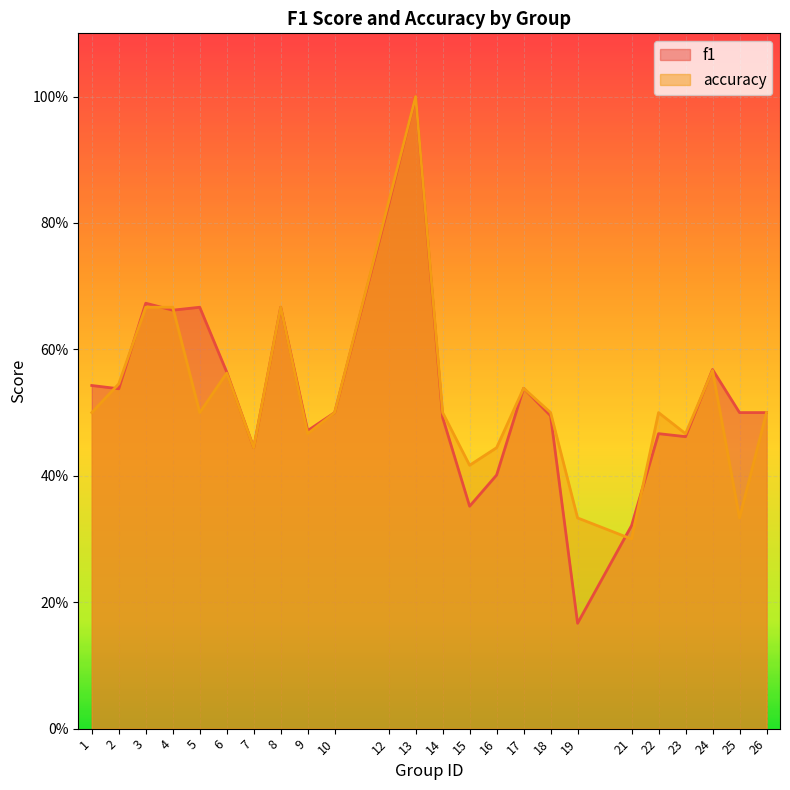

Reading left to right, extract all data points from this chart.

f1: 0.5	0.5	0.7	0.7	0.7	0.6	0.4	0.7	0.5	0.5	0.8	1.0	0.5	0.4	0.4	0.5	0.5	0.2	0.3	0.5	0.5	0.6	0.5	0.5
accuracy: 0.5	0.5	0.7	0.7	0.5	0.6	0.4	0.7	0.5	0.5	0.8	1.0	0.5	0.4	0.4	0.5	0.5	0.3	0.3	0.5	0.5	0.6	0.3	0.5